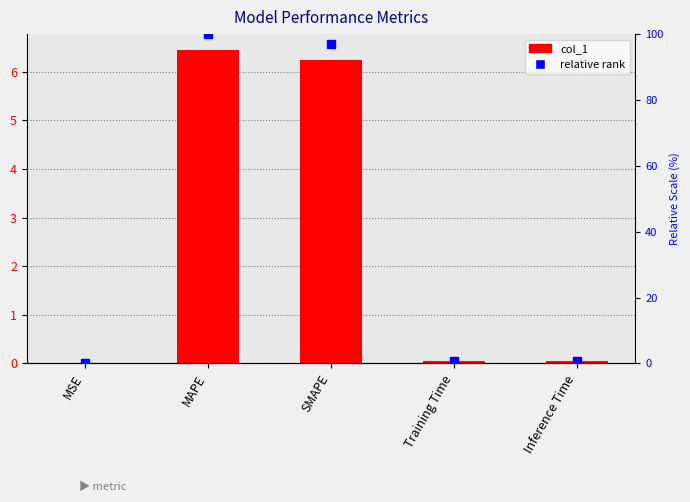

Reading left to right, transcribe all the data shown in this chart.

MSE=0.0	MAPE=6.4	SMAPE=6.2	Training Time=0.0	Inference Time=0.0